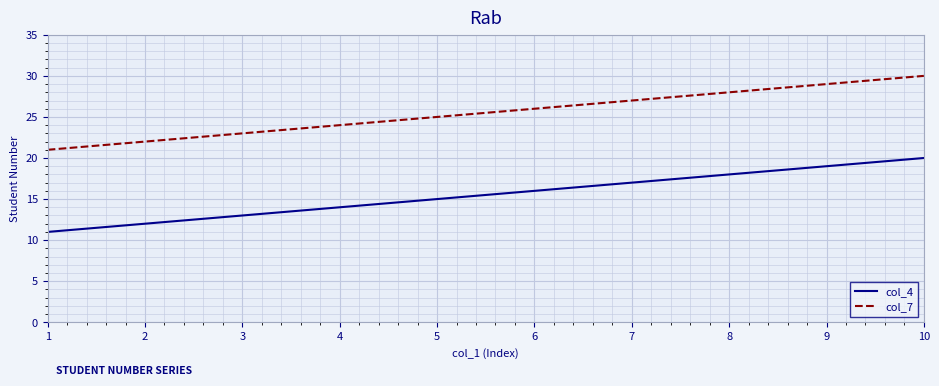

Reading right to left, what are all the values shown in this chart?

col_4: 10=20	9=19	8=18	7=17	6=16	5=15	4=14	3=13	2=12	1=11
col_7: 10=30	9=29	8=28	7=27	6=26	5=25	4=24	3=23	2=22	1=21